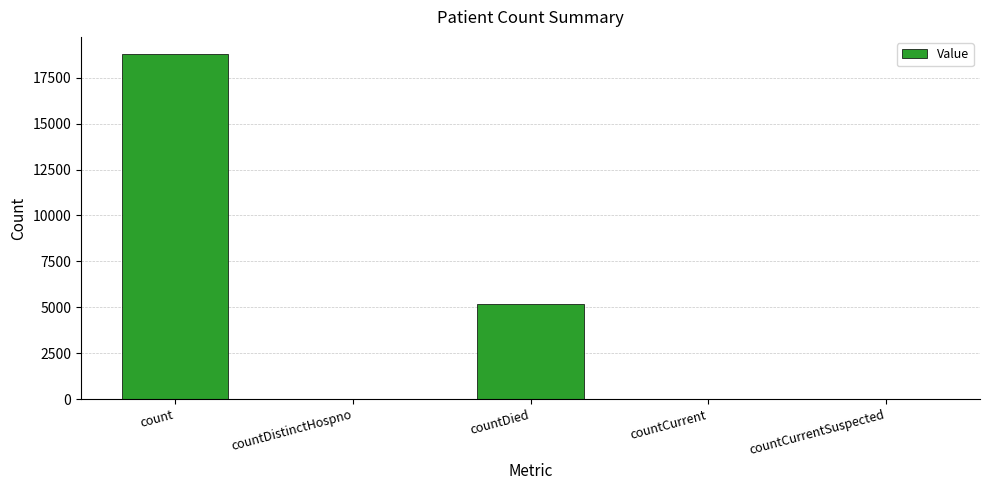

What is the average value?

4807